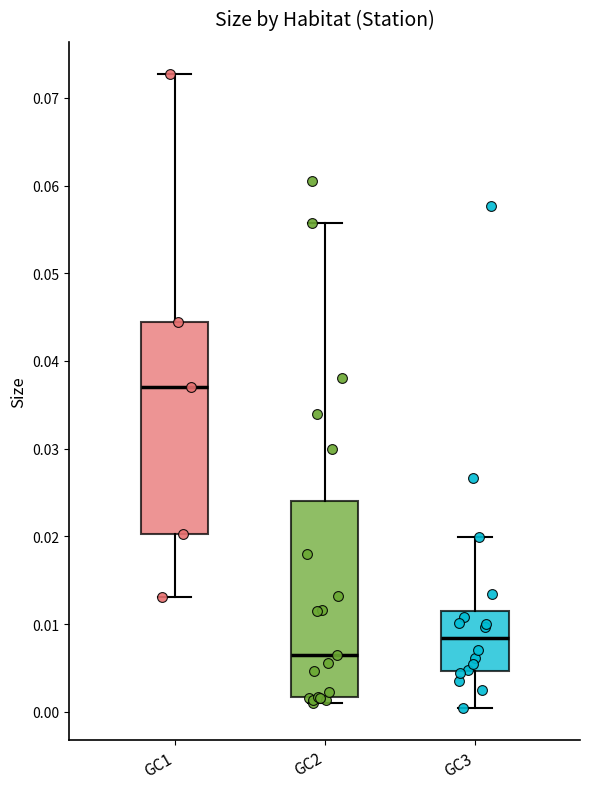

Reading left to right, read every box against the y-axis: the position of its median line, the range the box covers, and the ends of its whiskers. The values are not printed on the chart, so give them approximately, as read against the axis.

GC1: median 0.037, box 0.020 to 0.044, whiskers 0.013 to 0.073
GC2: median 0.006, box 0.002 to 0.024, whiskers 0.001 to 0.056
GC3: median 0.008, box 0.005 to 0.011, whiskers 0.000 to 0.020